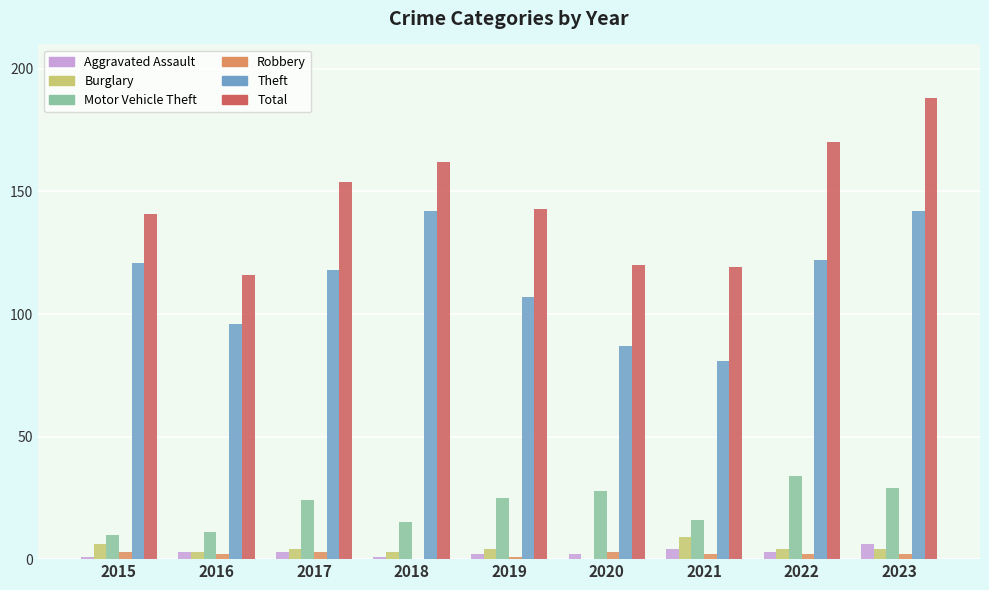

Which series has the largest total across all categories?

Total